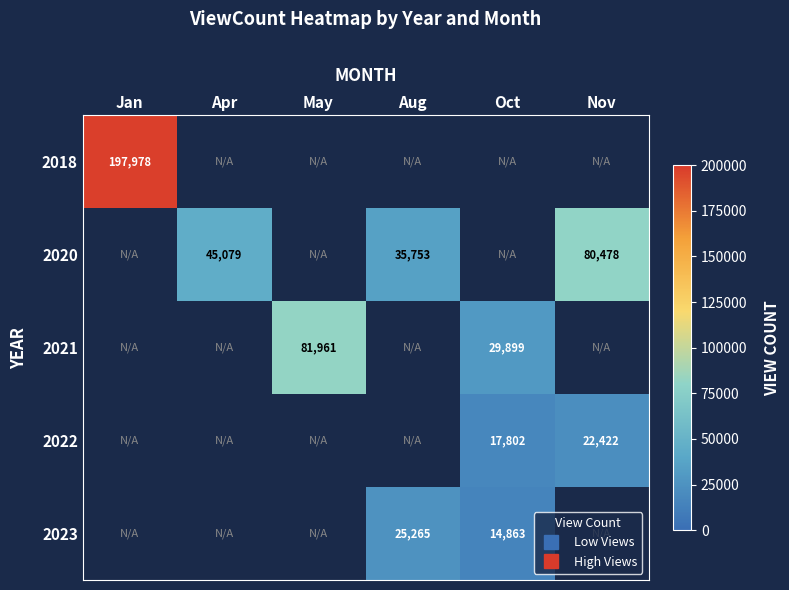

Is the value of 2018 at Jan greater than the value of 2022 at May?

Yes